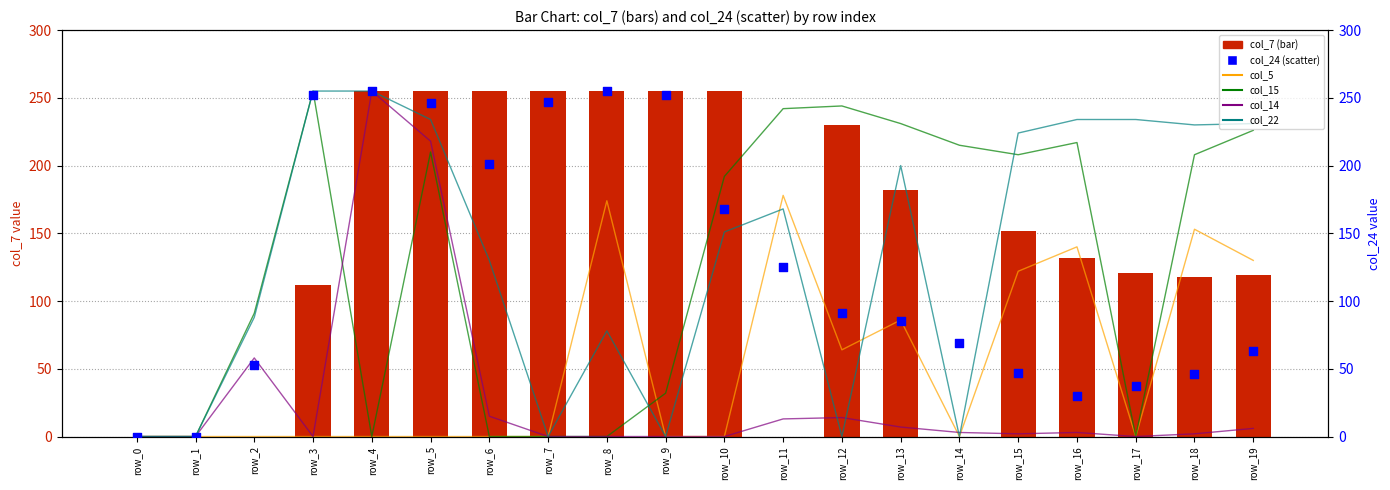

Which series contains the lowest Y value?

col_5